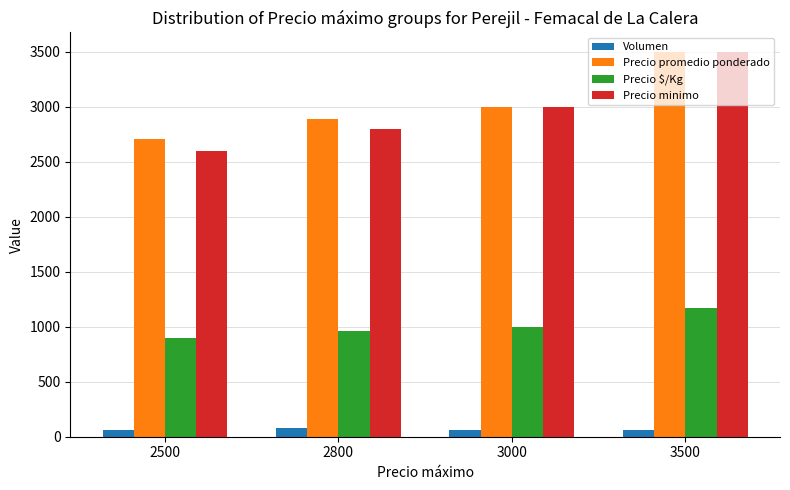

What is the value of the Precio minimo bar at the 4th from the left?

3500.0